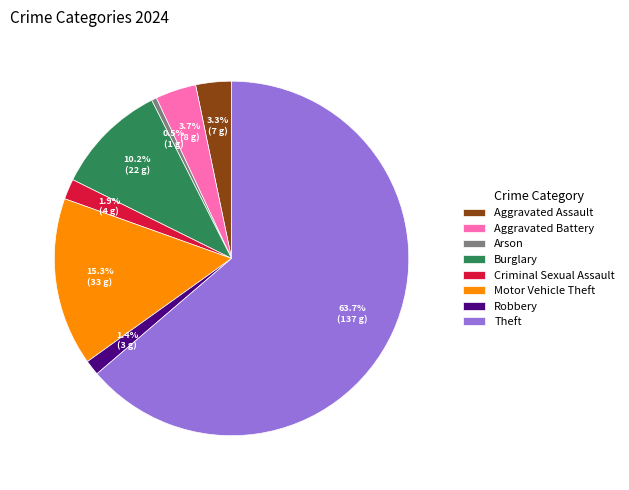

The Burglary slice represents 10% of the pie. True or false?

True